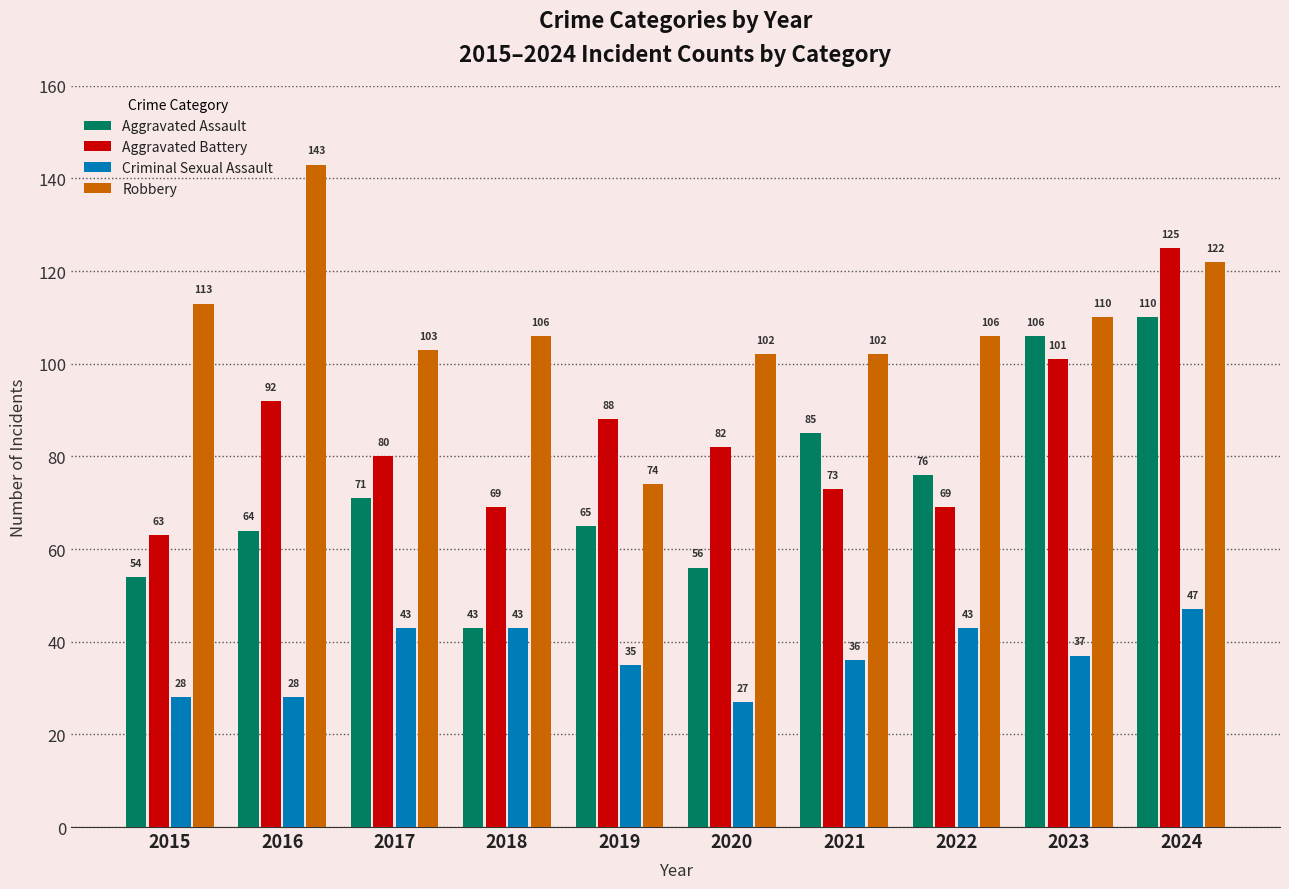

What is the difference between the maximum and minimum values in the Aggravated Battery series?

62